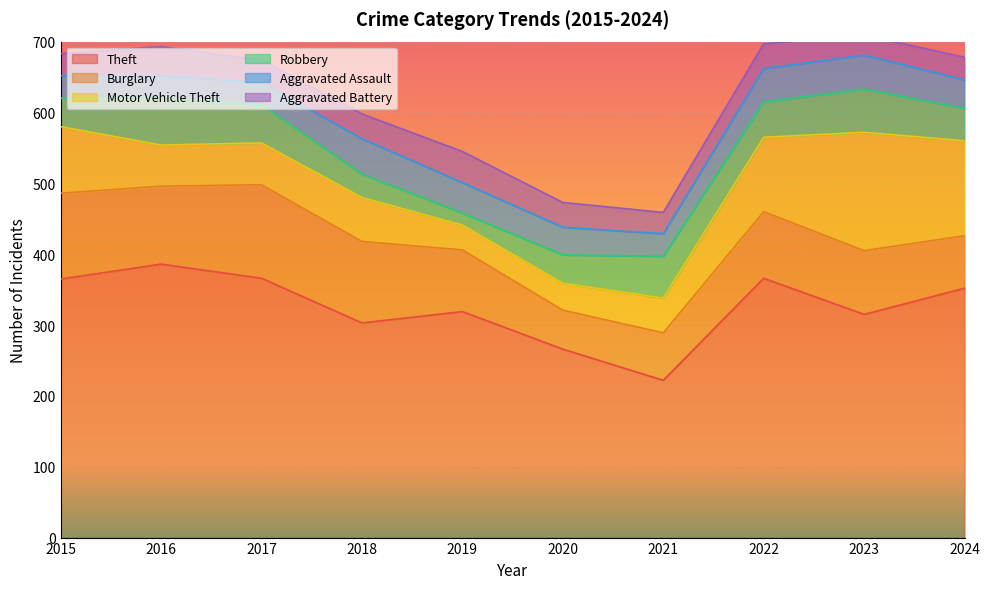

At which category is the sum across all series the highest?

2023